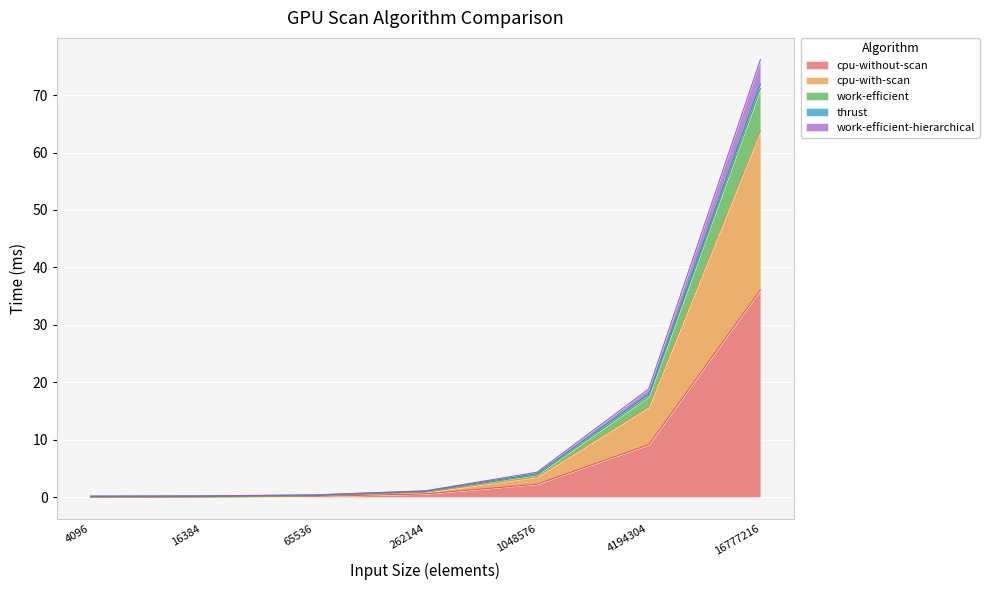

True or false: cpu-without-scan has a value of 36.1 at 16777216.

True